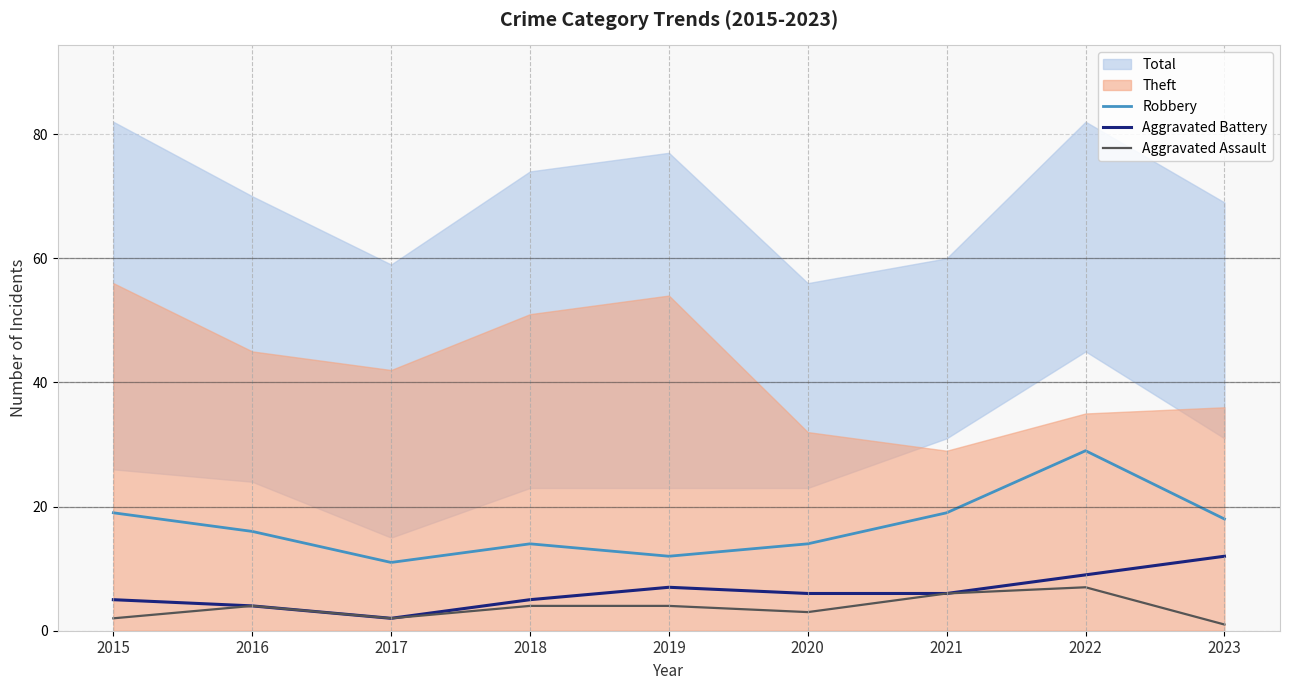

At how many categories does at least one series exceed 19?

1